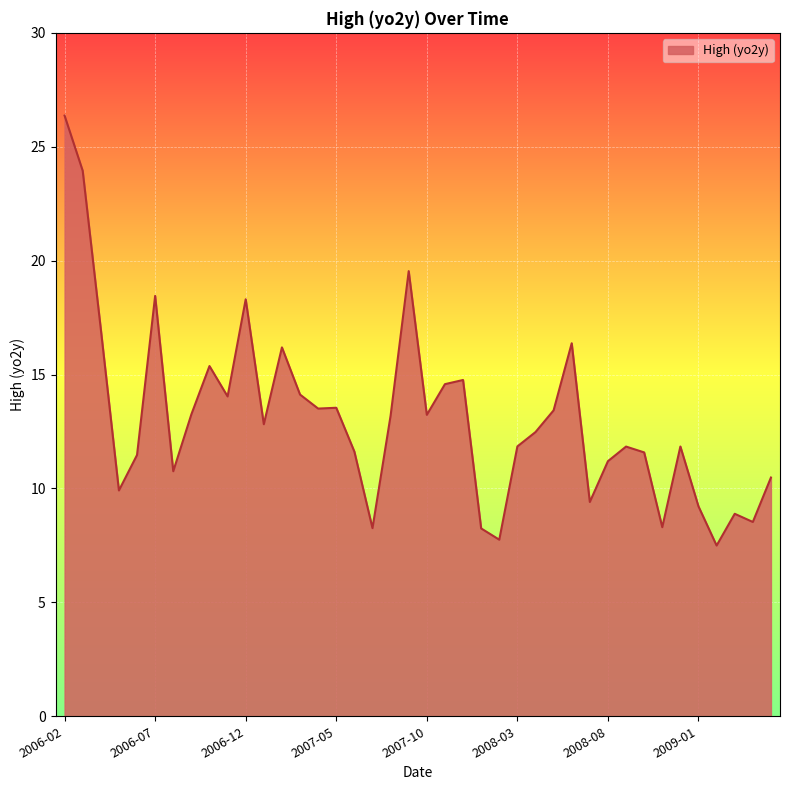

What is the maximum value shown in the chart?

26.4